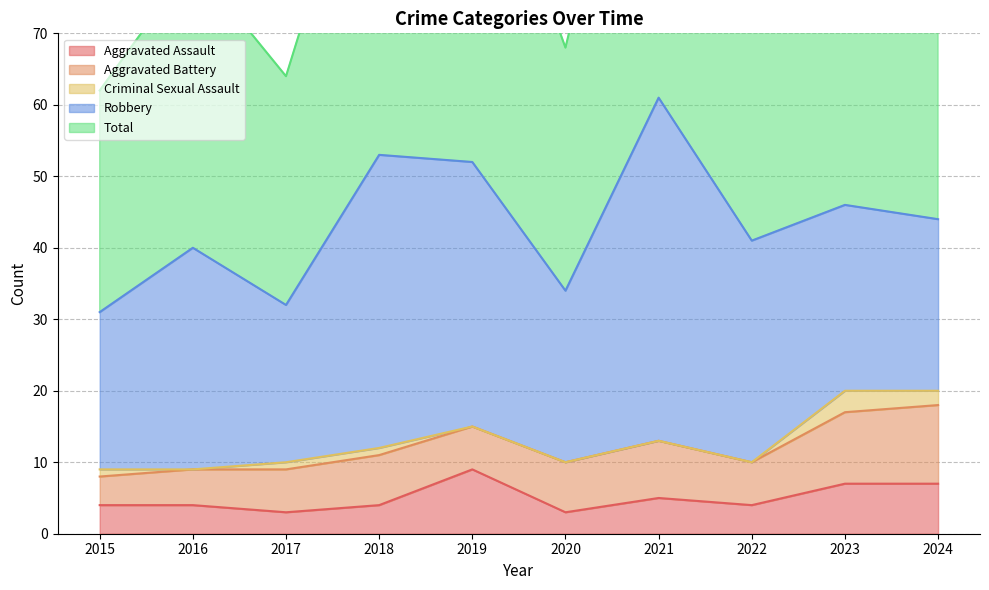

True or false: Criminal Sexual Assault has more than 1 points higher than both neighbors.

False